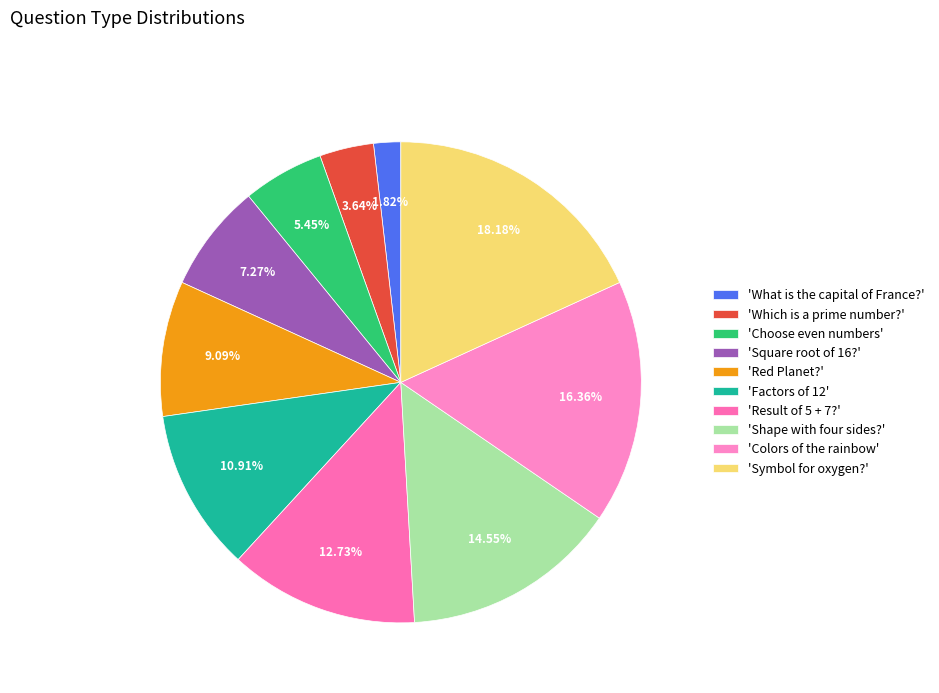

Rank the categories by value from highest to lowest.

'Symbol for oxygen?', 'Colors of the rainbow', 'Shape with four sides?', 'Result of 5 + 7?', 'Factors of 12', 'Red Planet?', 'Square root of 16?', 'Choose even numbers', 'Which is a prime number?', 'What is the capital of France?'